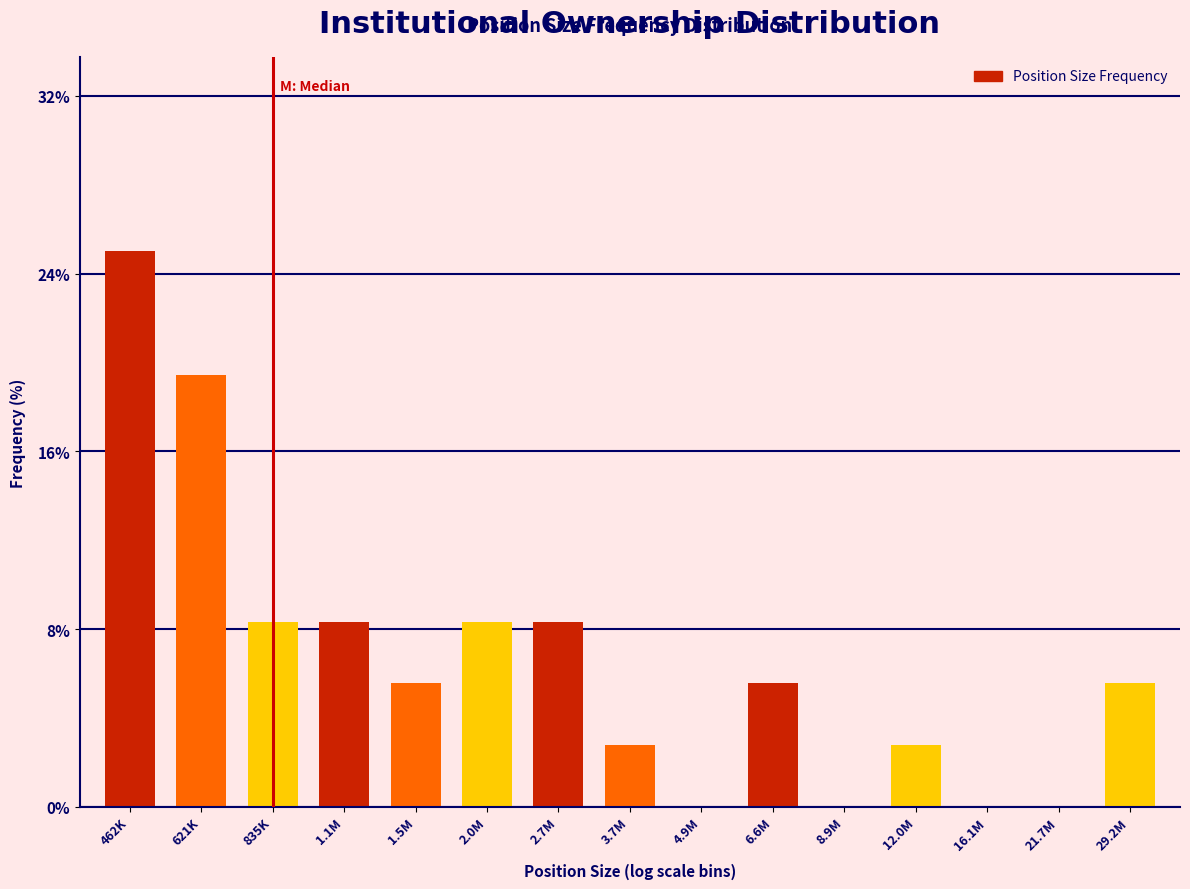

Reading left to right, what are all the values shown in this chart?

462K=25.0	621K=19.4	835K=8.3	1.1M=8.3	1.5M=5.6	2.0M=8.3	2.7M=8.3	3.7M=2.8	4.9M=0.0	6.6M=5.6	8.9M=0.0	12.0M=2.8	16.1M=0.0	21.7M=0.0	29.2M=5.6